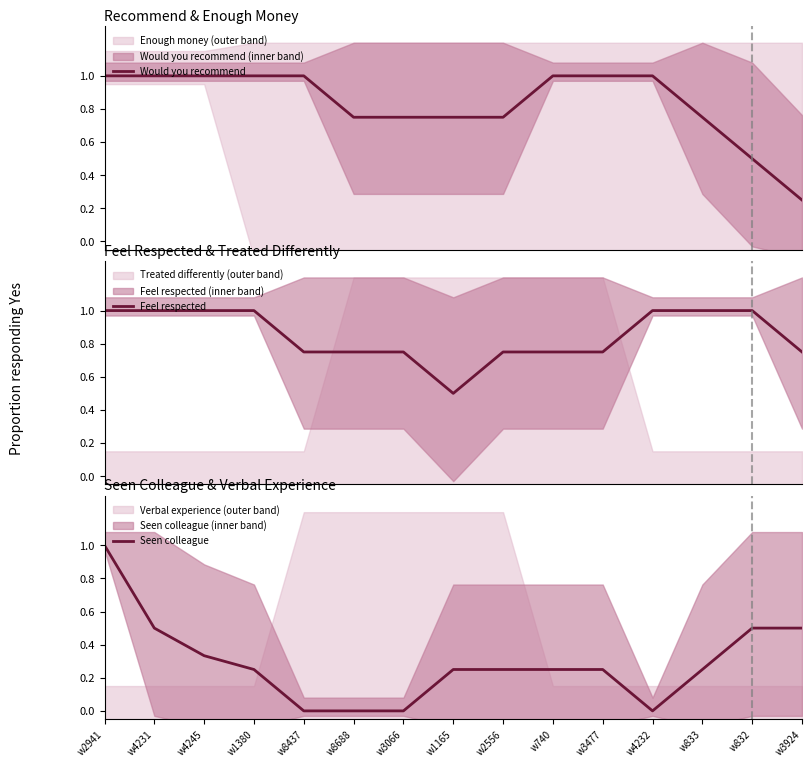

The value of Feel respected at w3924 is 0.8. True or false?

True